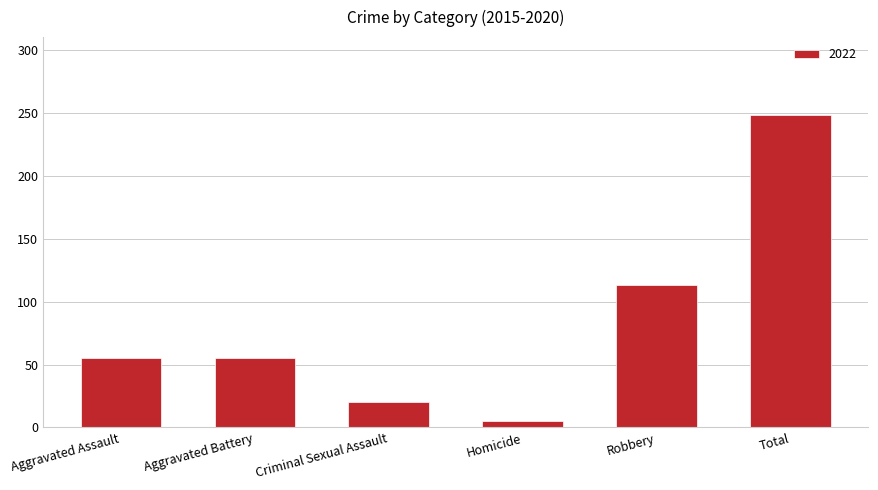

Are the bars horizontal?

No